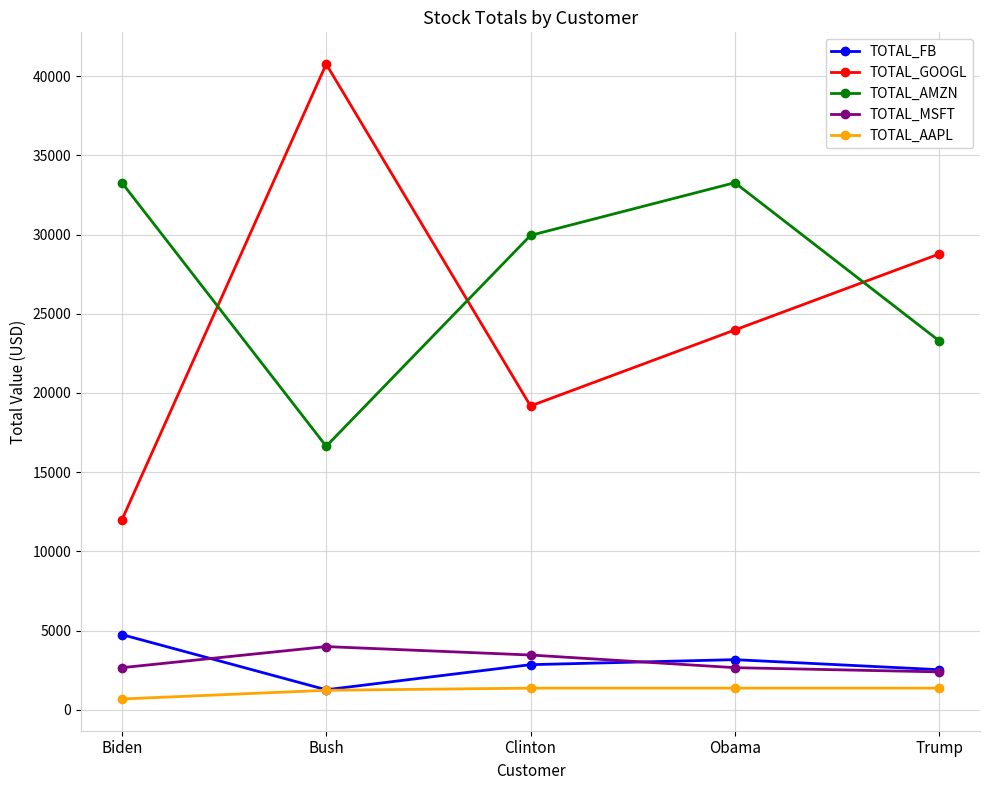

What is the highest value of the TOTAL_GOOGL series?

40759.2